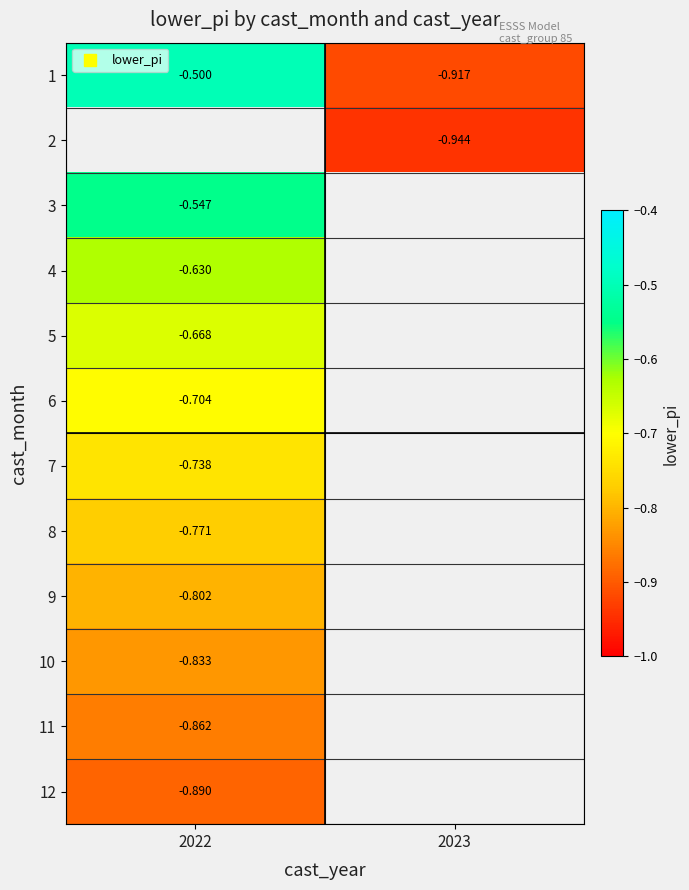

How many data points does each series have?

2